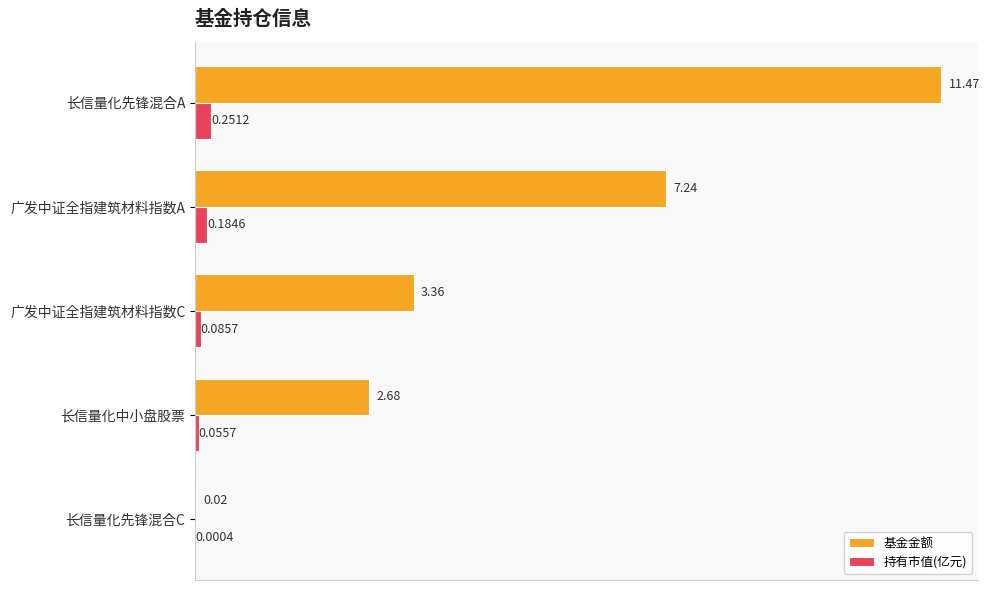

Which series changed the most between 广发中证全指建筑材料指数A and 长信量化先锋混合C?

基金金额